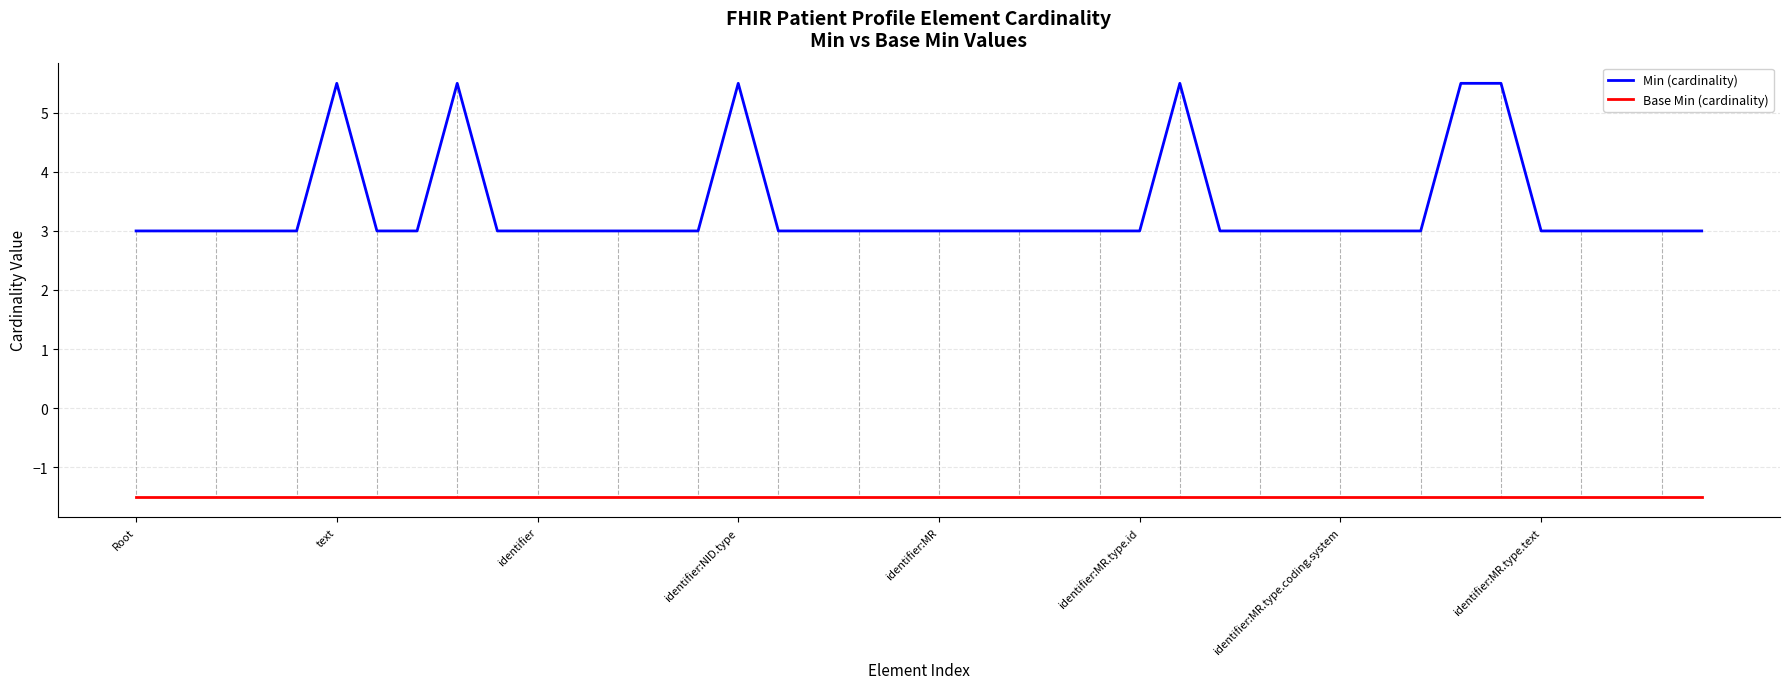

List the series in order of their overall mean, highest first.

Min (cardinality), Base Min (cardinality)